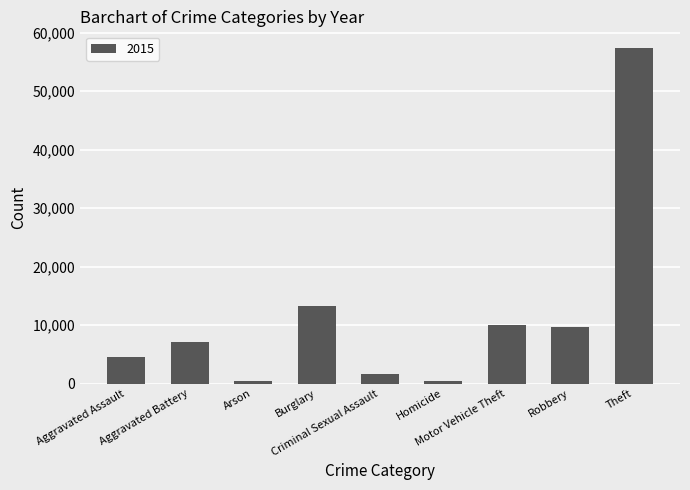

What is the maximum value shown in the chart?

57350